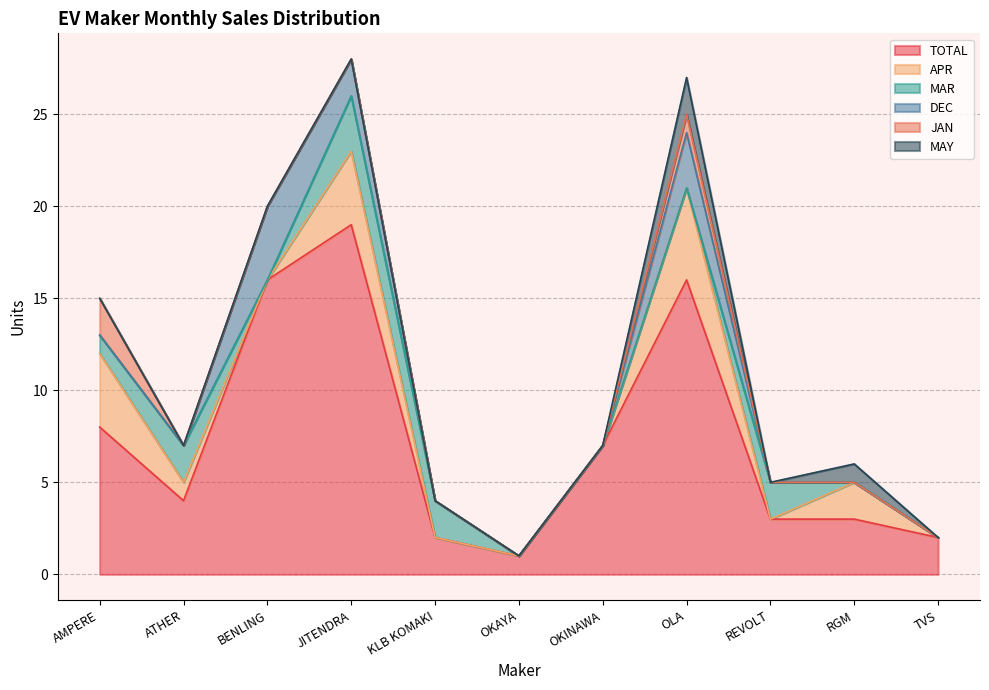

True or false: MAR and TOTAL cross at least once.

False